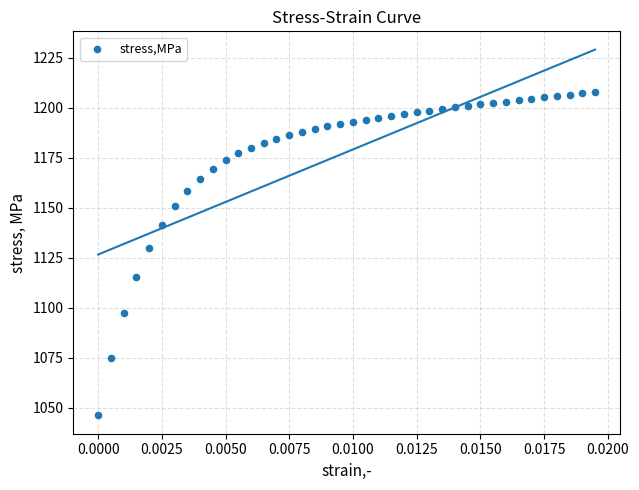

What Y value in the scatter plot is closest to 1127?

1130.0